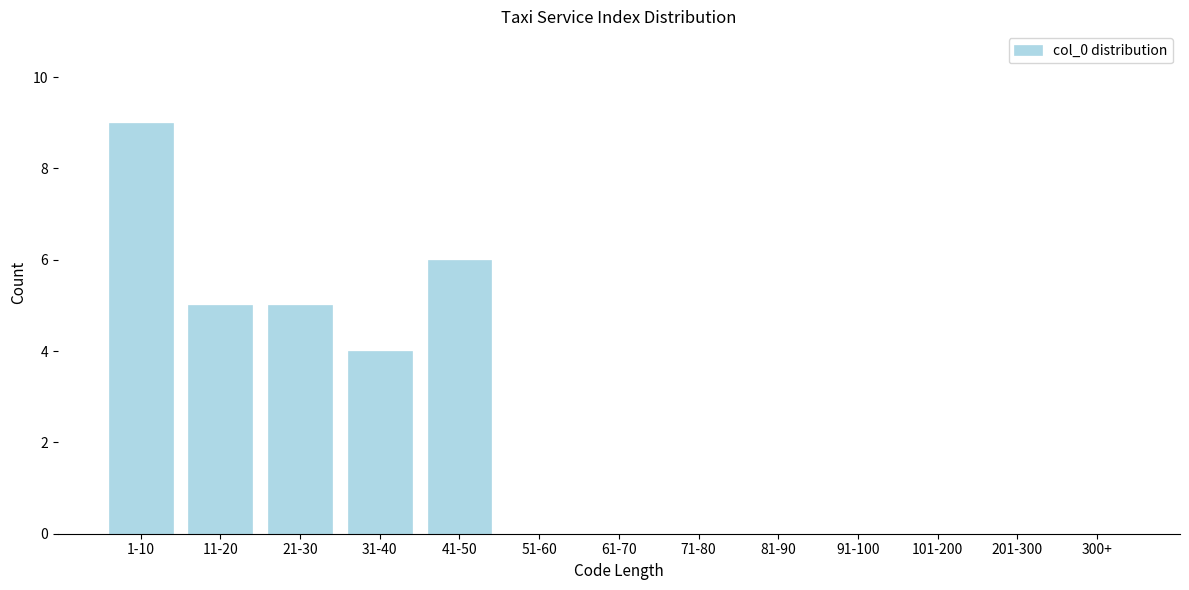

Reading left to right, list all the values displayed in this chart.

1-10=9	11-20=5	21-30=5	31-40=4	41-50=6	51-60=0	61-70=0	71-80=0	81-90=0	91-100=0	101-200=0	201-300=0	300+=0